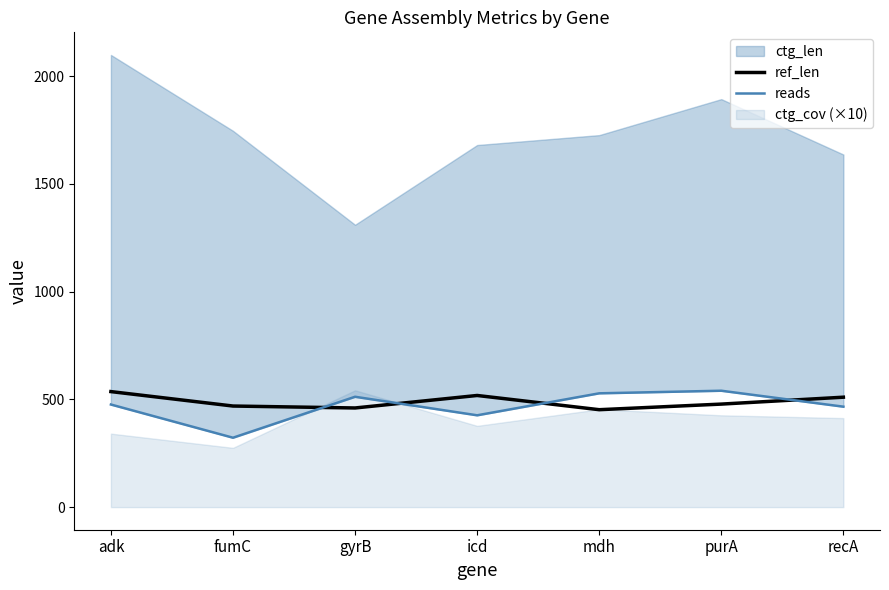

True or false: reads and ref_len cross at least once.

True